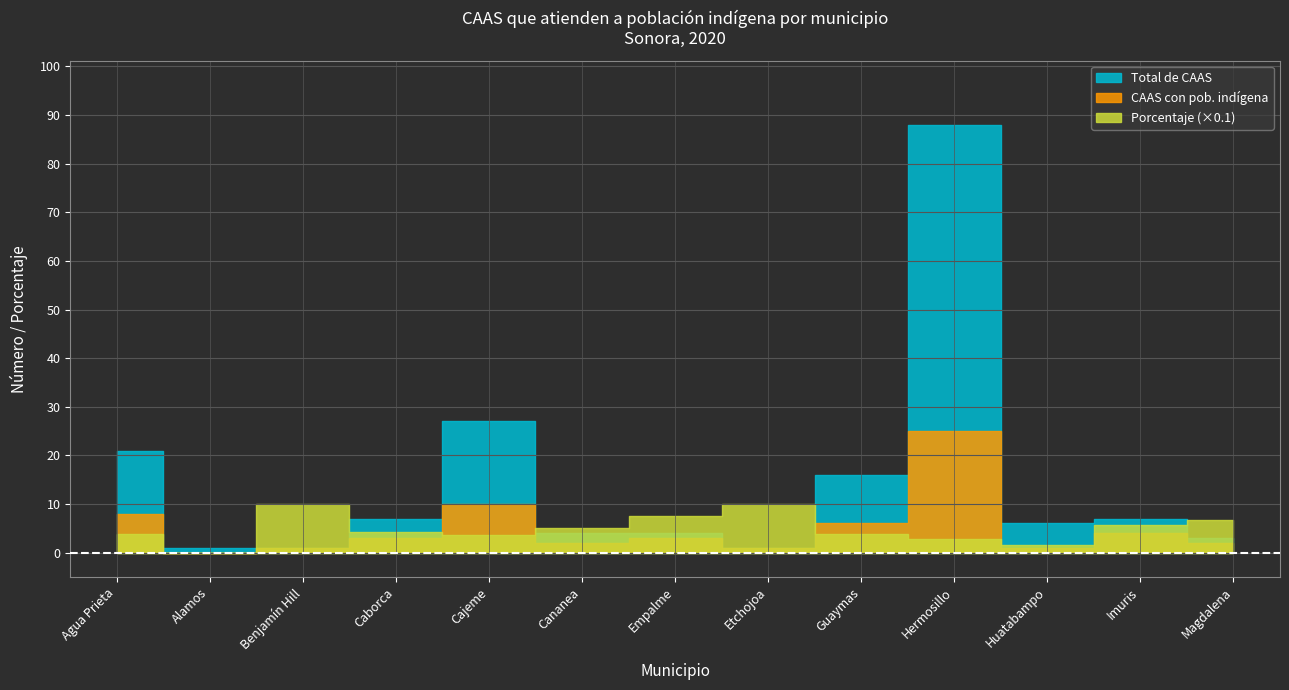

Is it true that Porcentaje equals 22.6 at Huatabampo?

False